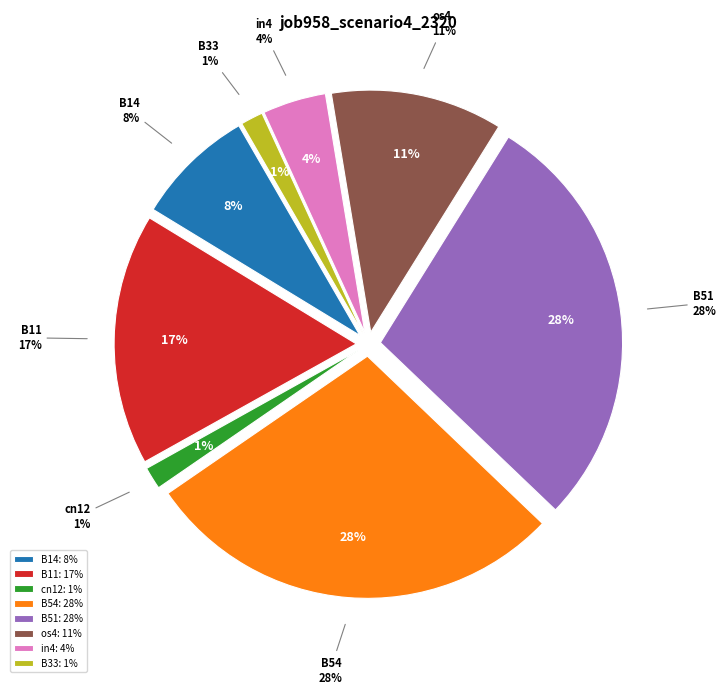

Rank the categories by value from highest to lowest.

B54, B51, B11, os4, B14, in4, cn12, B33